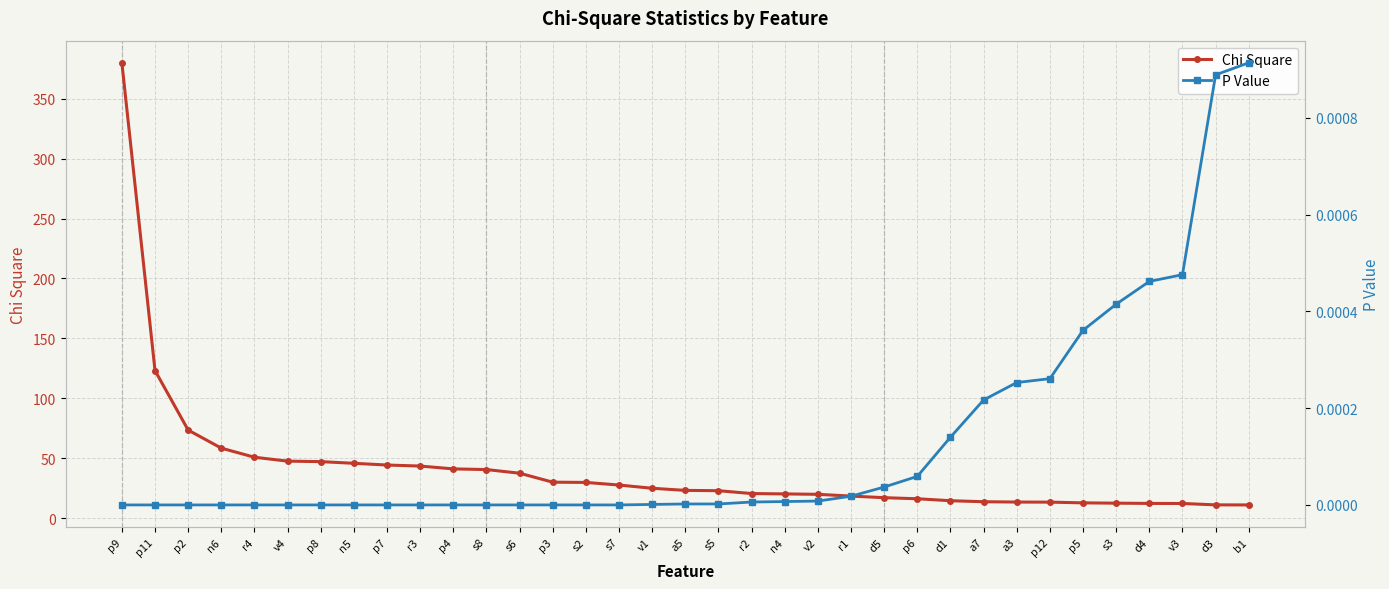

What position from the right is v2?

14